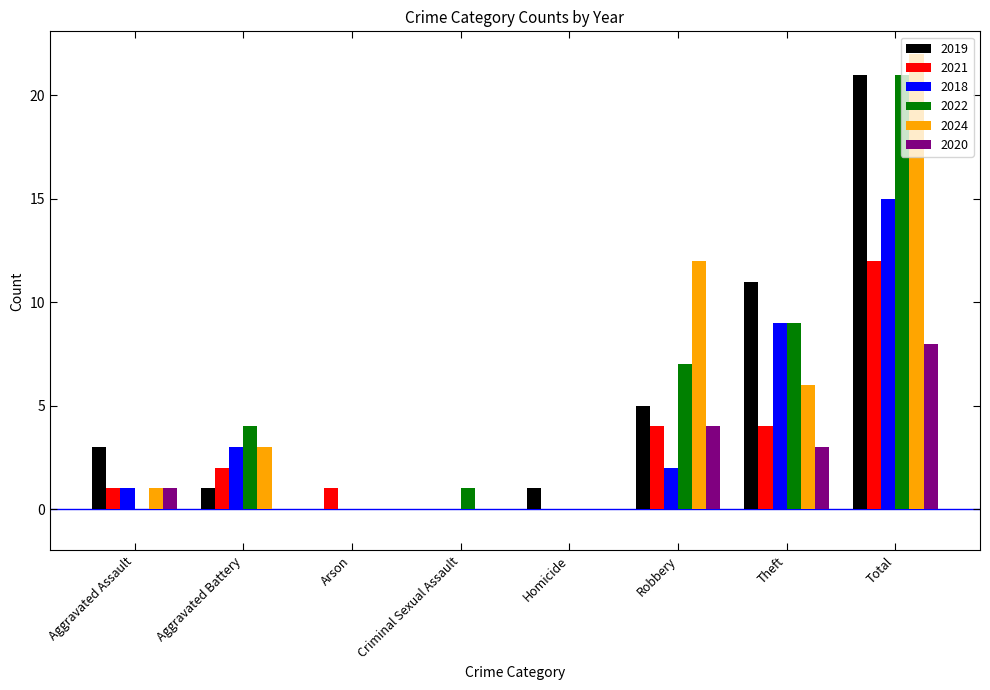

At which label is 2019 closest to 10?

Theft